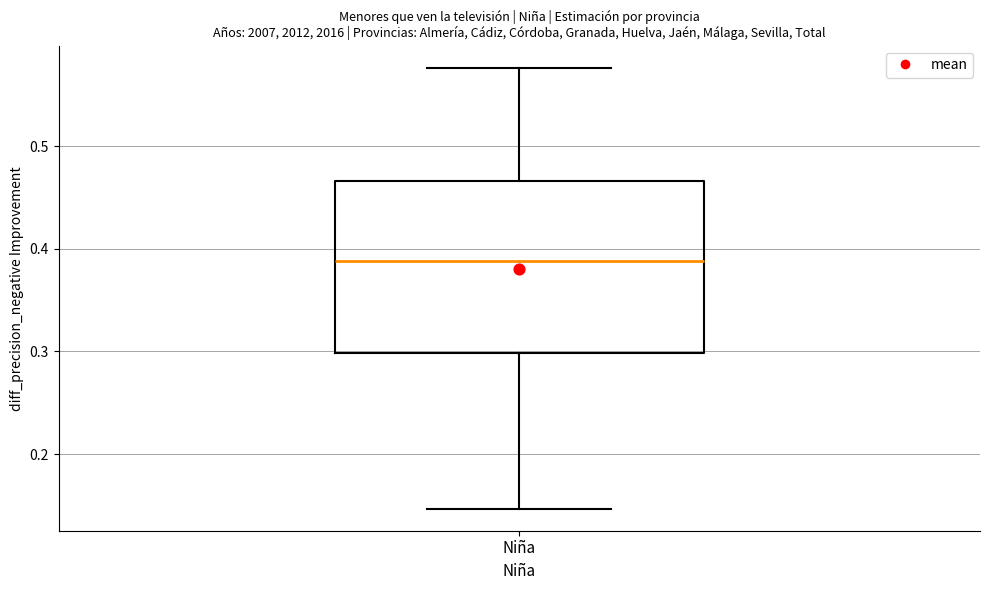

Where does the lower whisker of the box for Niña end on the y-axis? The values are not printed on the chart, so give them approximately, as read against the axis.

0.15